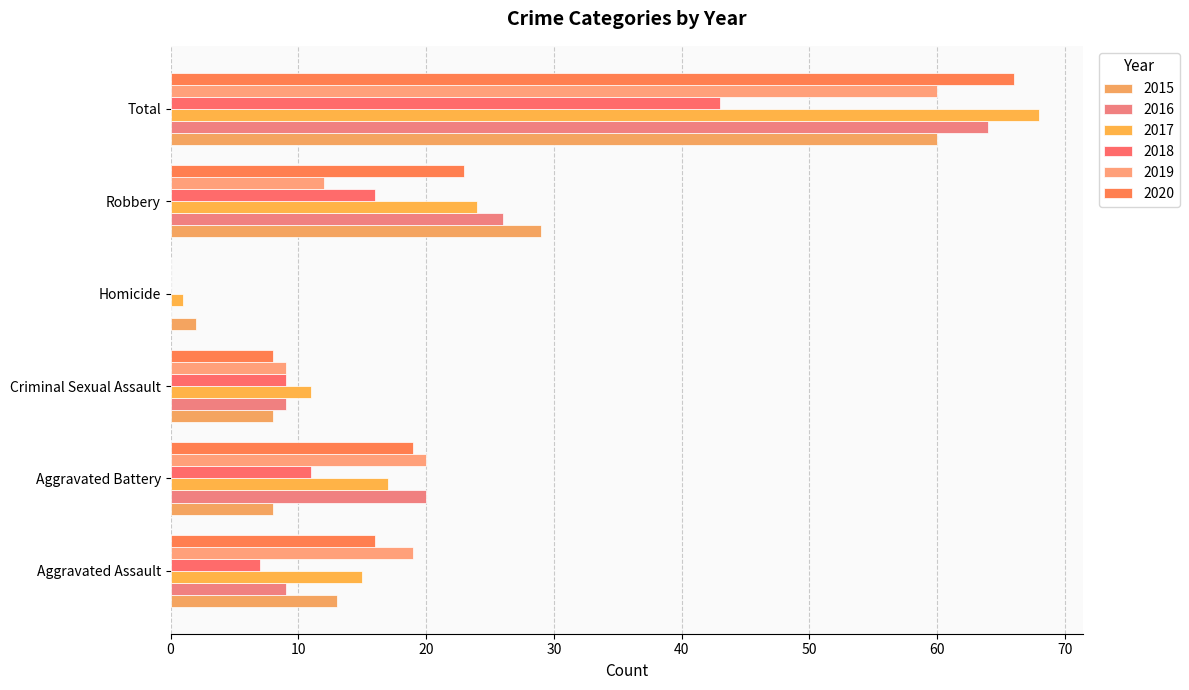

List the labels in order of 2019 value, smallest first.

Homicide, Criminal Sexual Assault, Robbery, Aggravated Assault, Aggravated Battery, Total